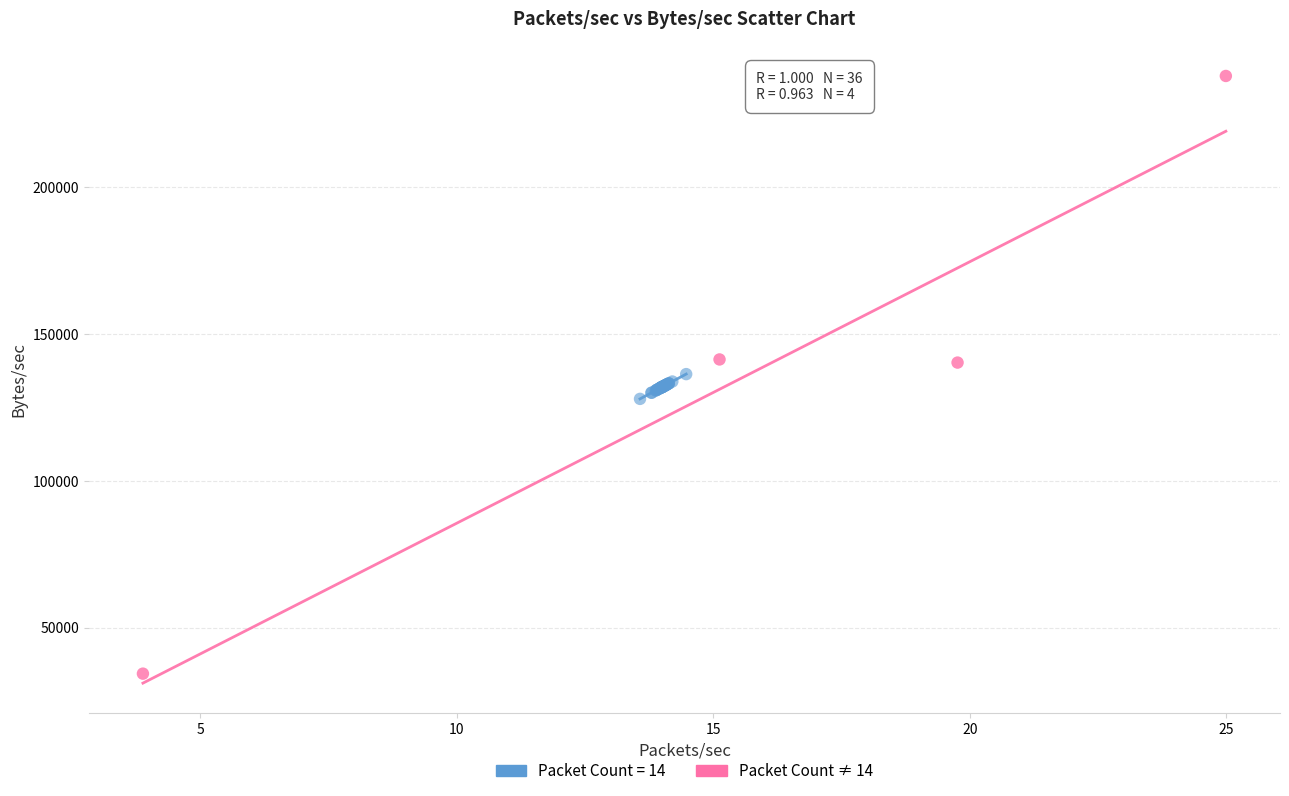

Which series contains the highest Y value?

Packet Count ≠ 14